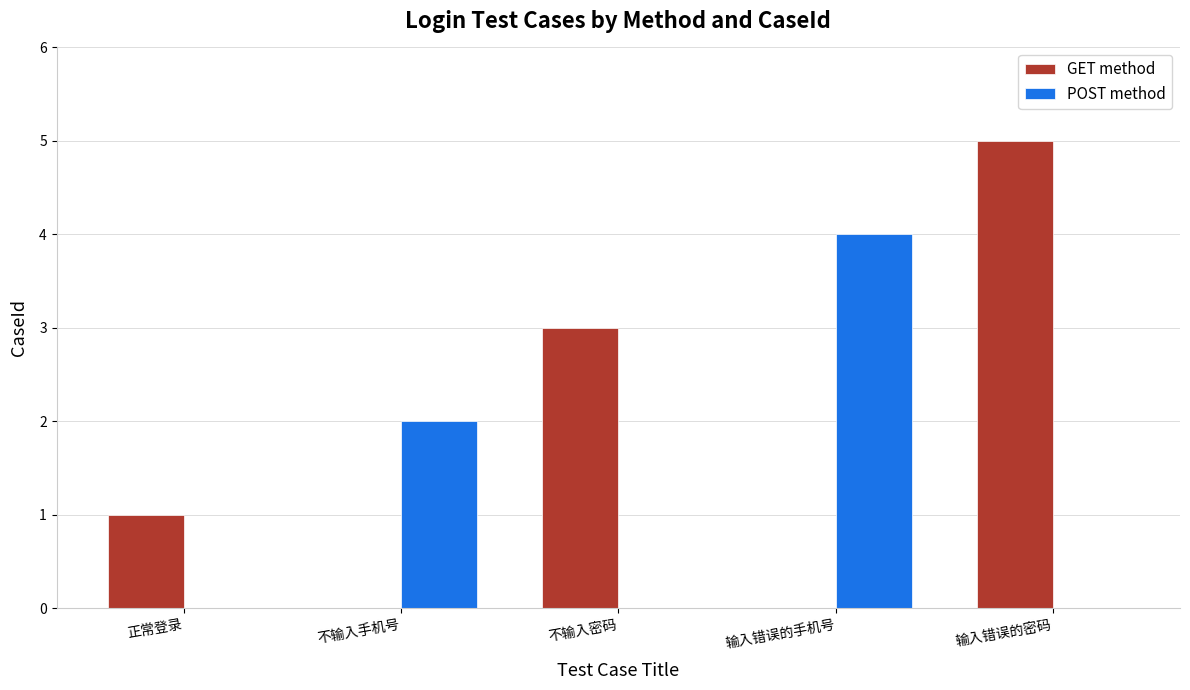

Which series has the largest range (max minus min)?

GET method